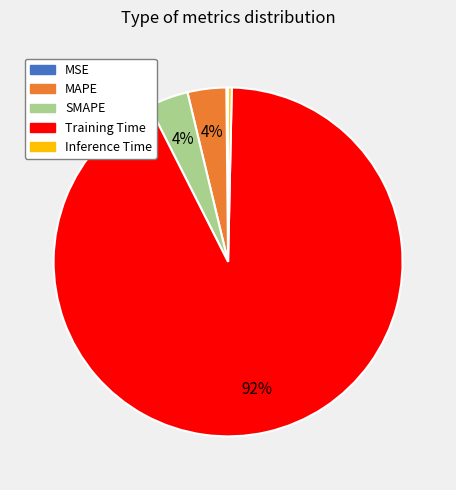

The Inference Time slice represents 0% of the pie. True or false?

True